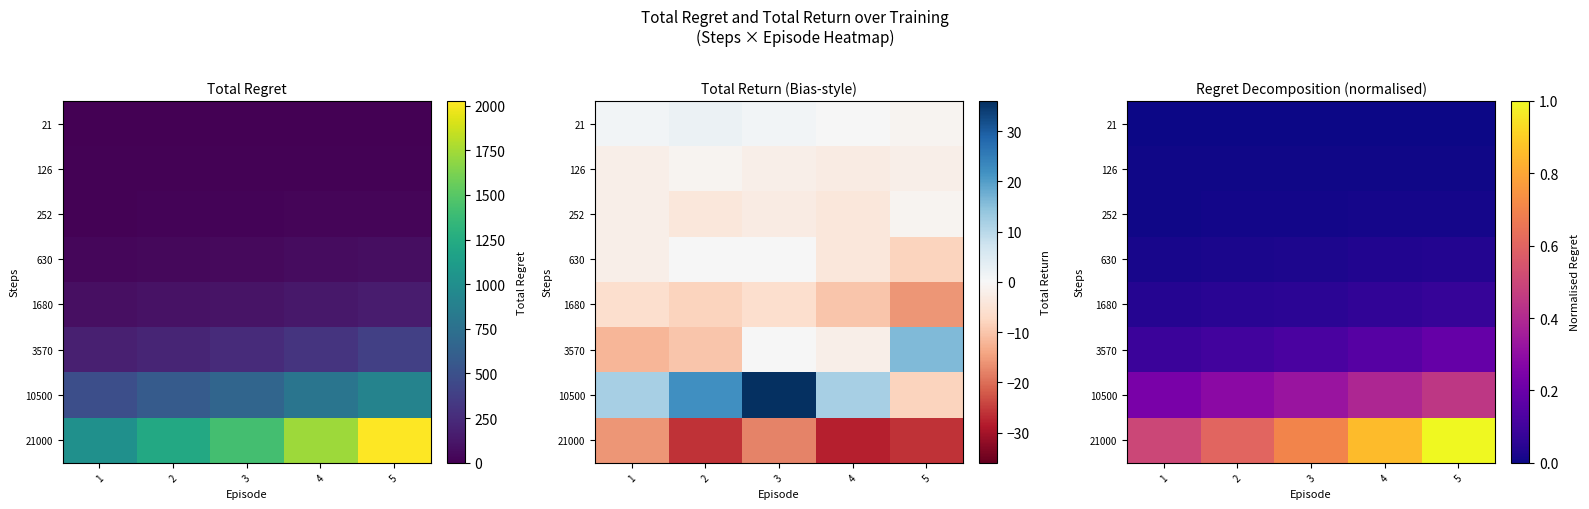

Read the 21000 value at 1.

0.5